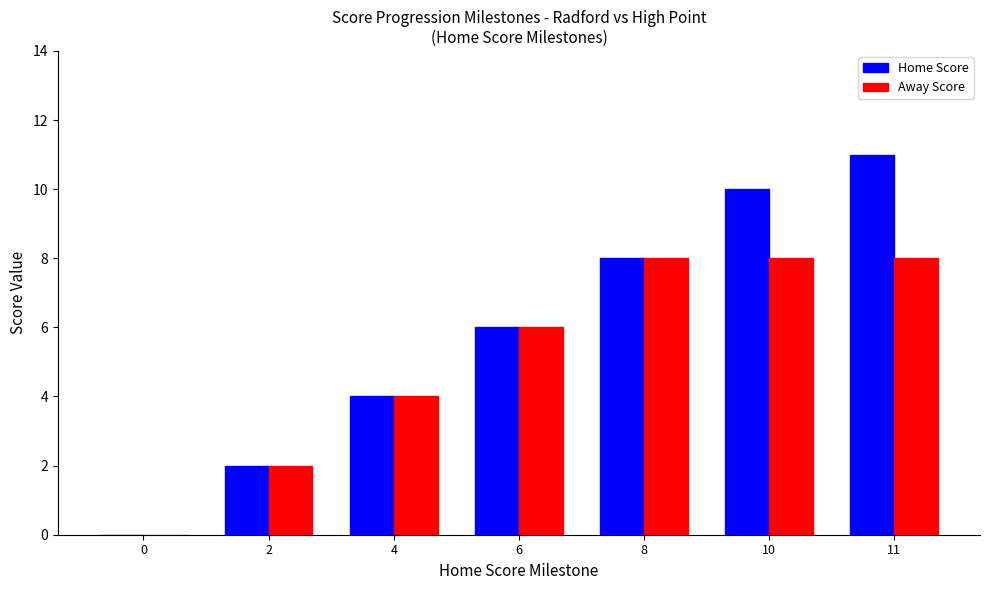

Reading left to right, list all the values displayed in this chart.

Home Score: 0=0	2=2	4=4	6=6	8=8	10=10	11=11
Away Score: 0=0	2=2	4=4	6=6	8=8	10=8	11=8